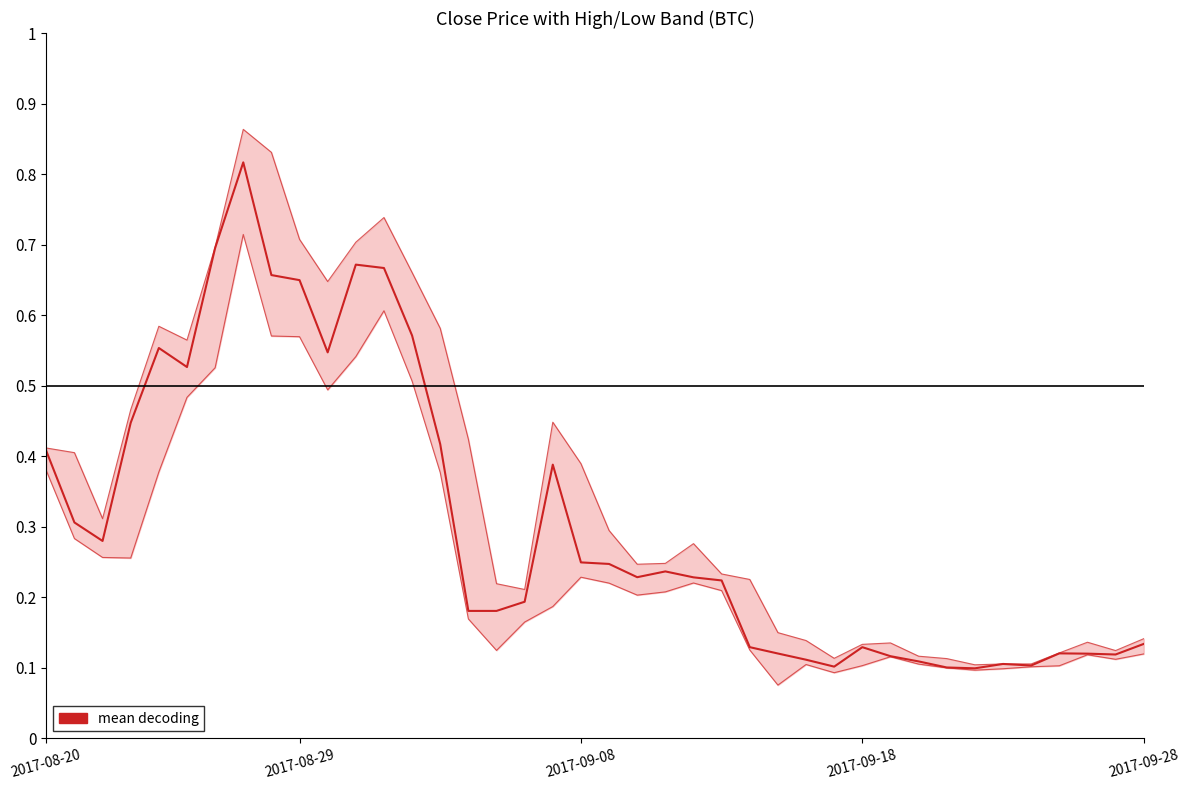

At which category does the chart reach its peak across all series?

7